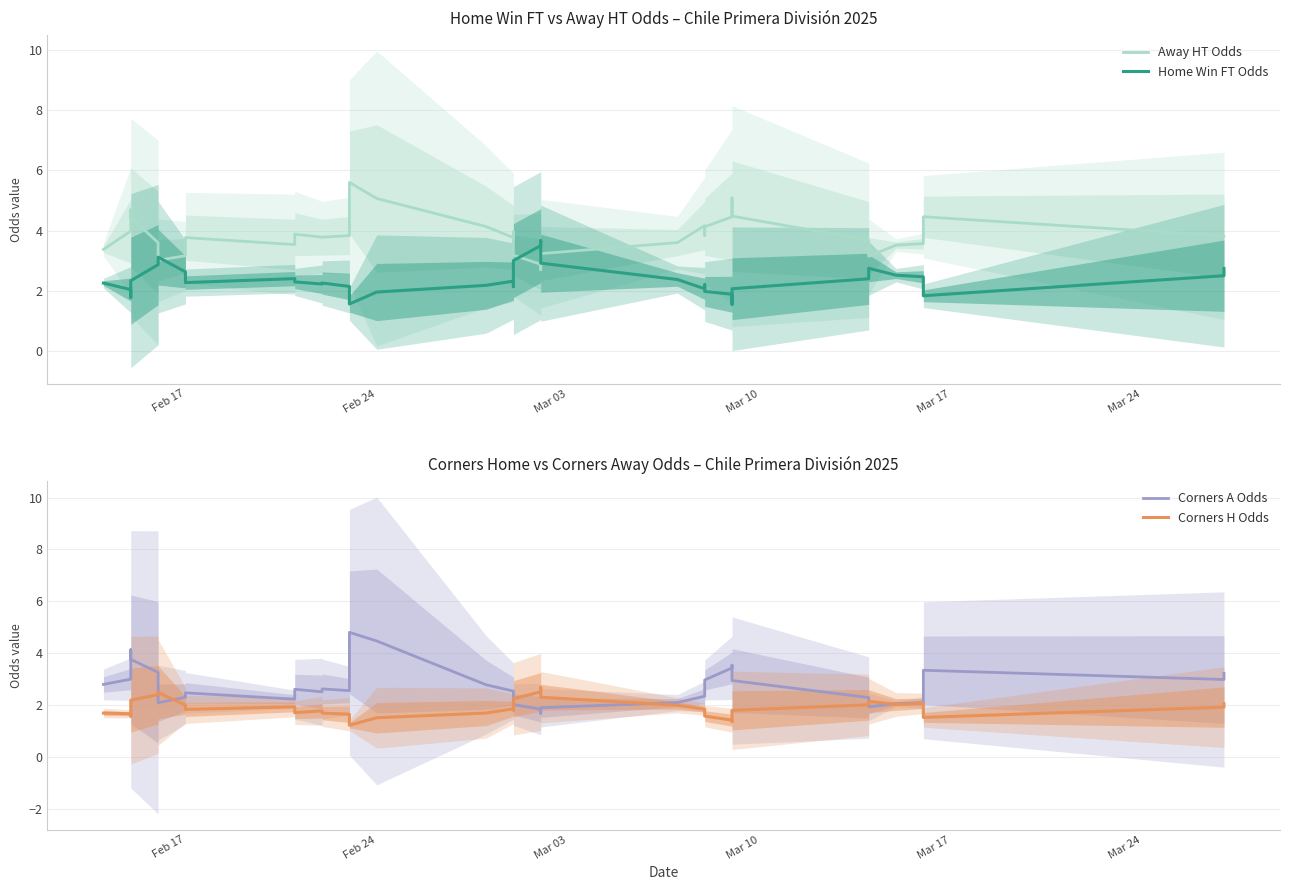

At which label does Away HT Odds first exceed 3?

Feb 17